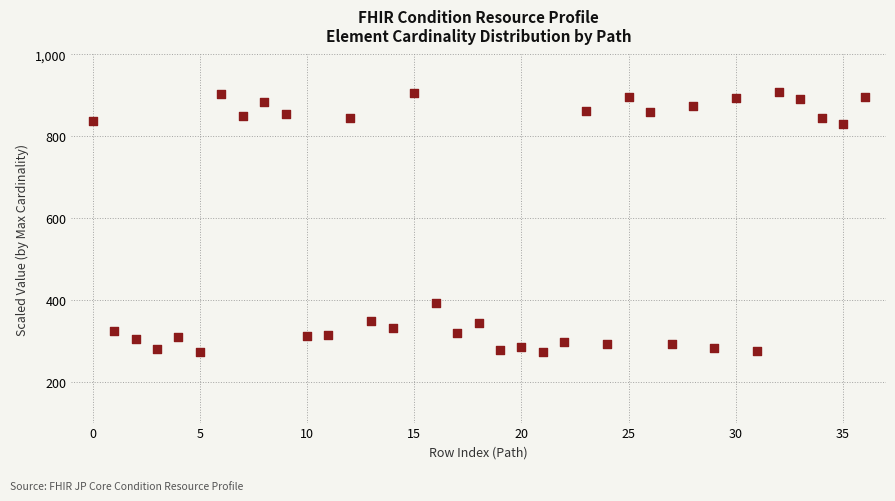

What is the range of Y values (max minus min)?

636.2